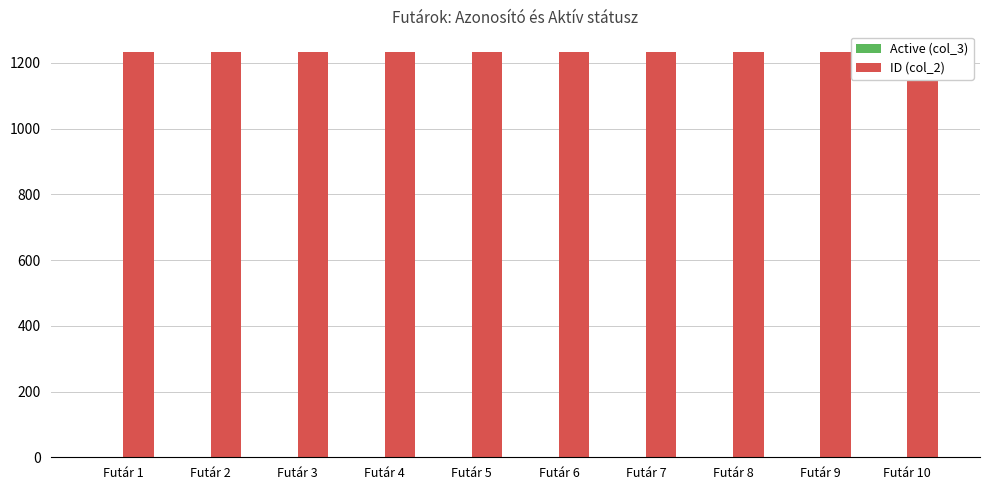

True or false: ID (col_2) has a value of 655 at Futár 10.

False